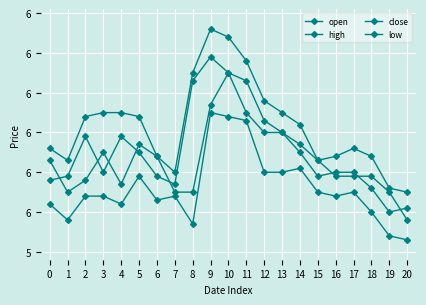

Does the chart have visible grid lines?

Yes